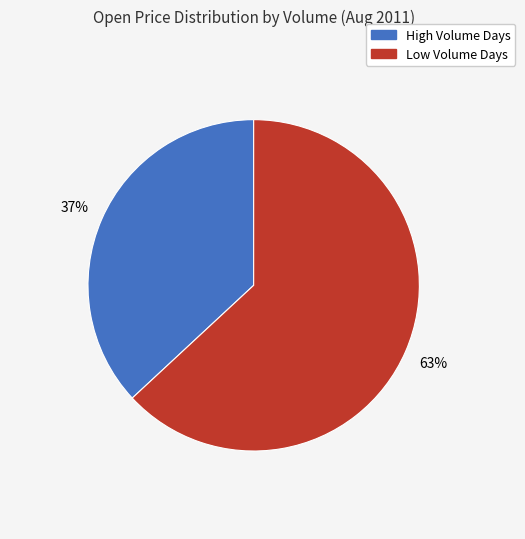

Is there any slice that represents more than half of the pie?

Yes